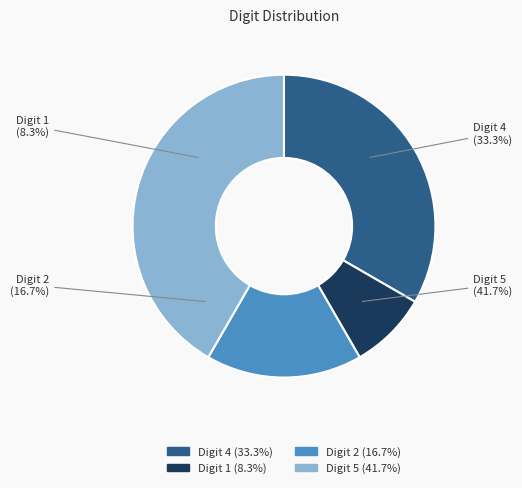

What percentage is the 4 slice, to the nearest percent?

33%